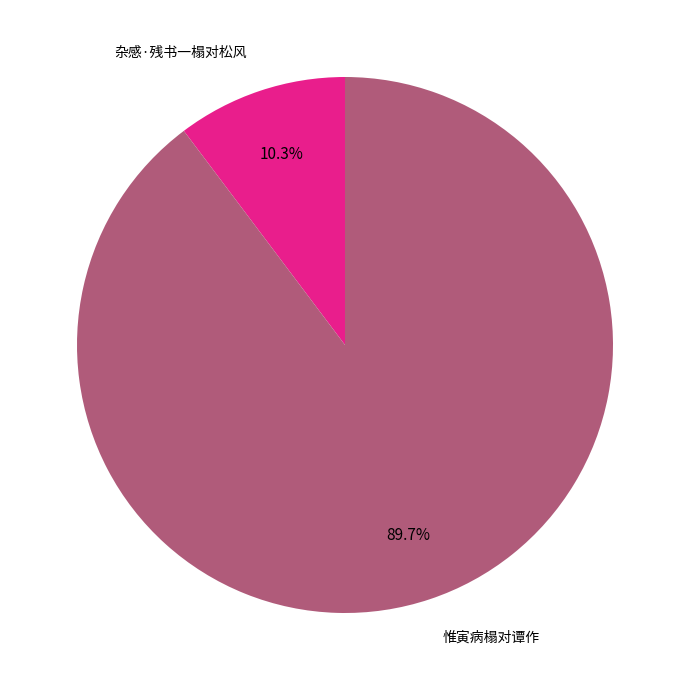

What portion of the pie excludes 惟寅病榻对谭作?

10.3%